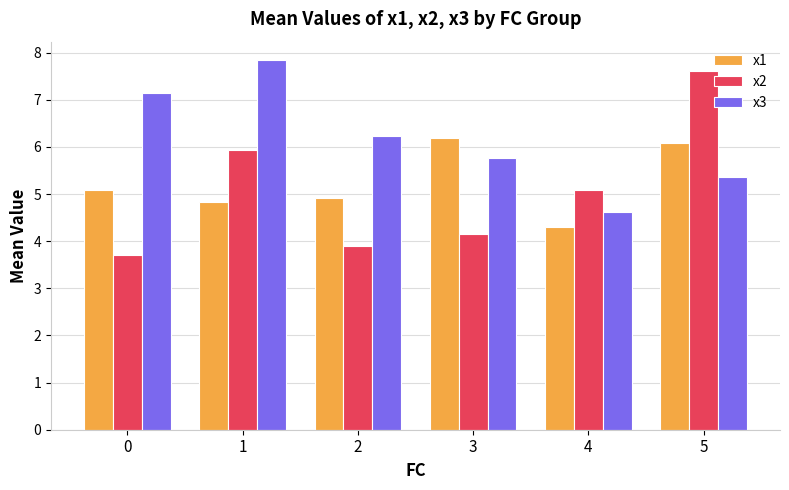

How many data points in x1 are less than 5?

3